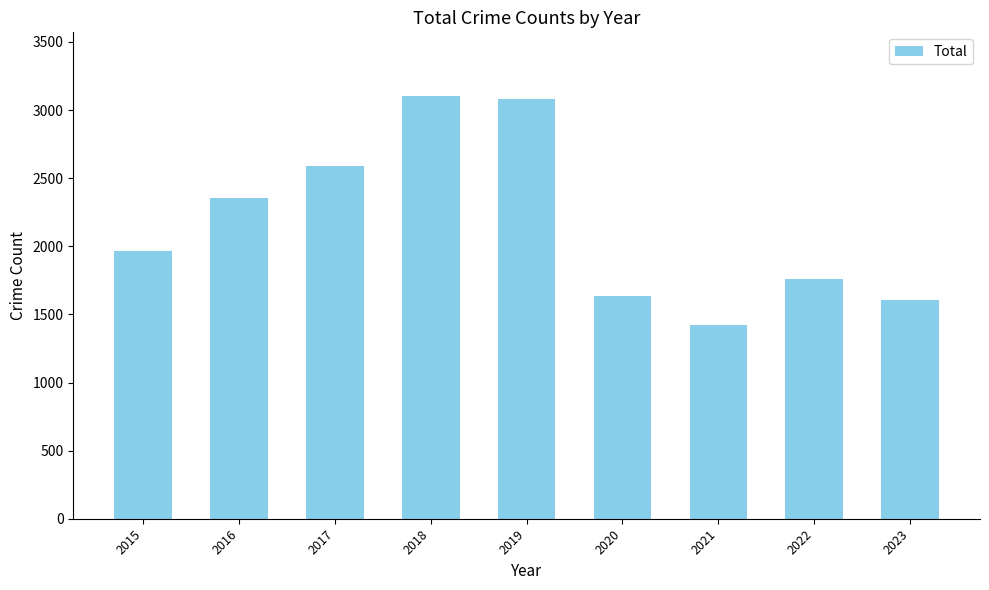

Reading left to right, what are all the values shown in this chart?

1968	2352	2592	3105	3080	1634	1422	1760	1608